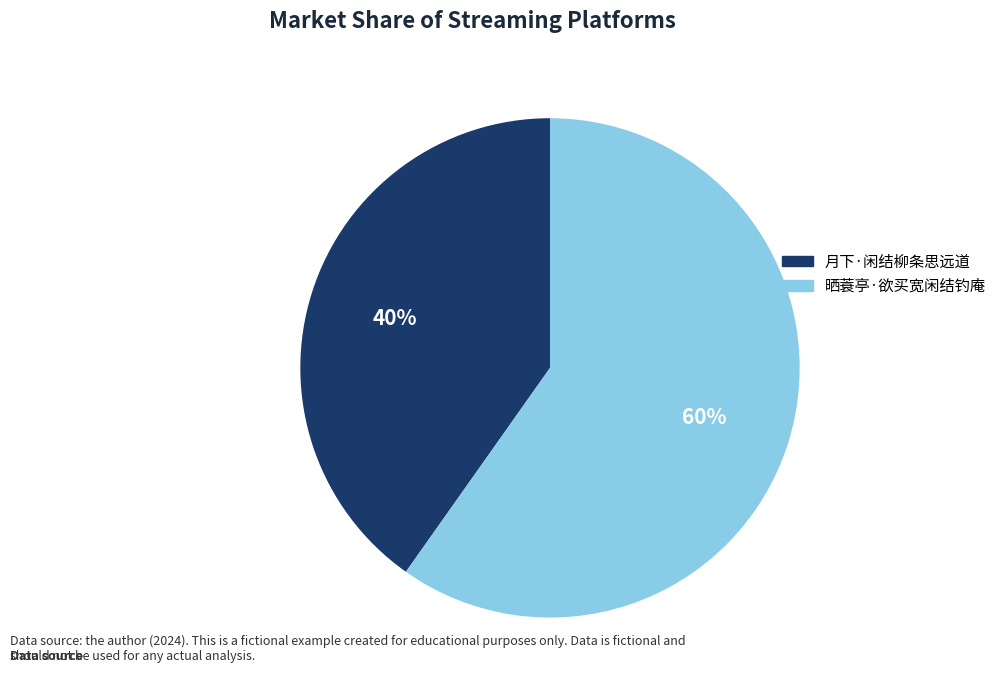

The 月下·闲结柳条思远道 slice represents 40% of the pie. True or false?

True